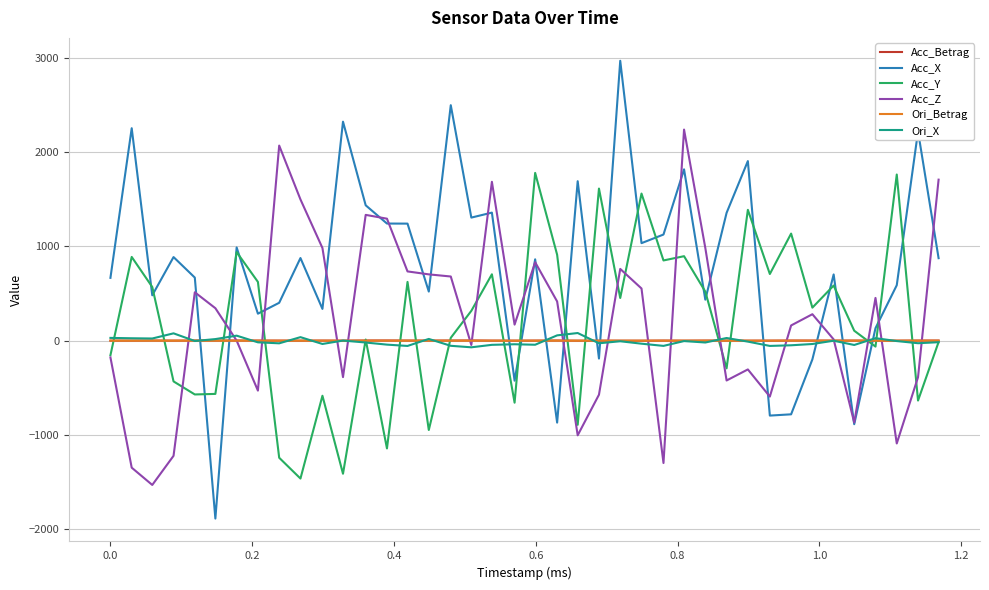

What is the smallest value displayed?

-1886.5